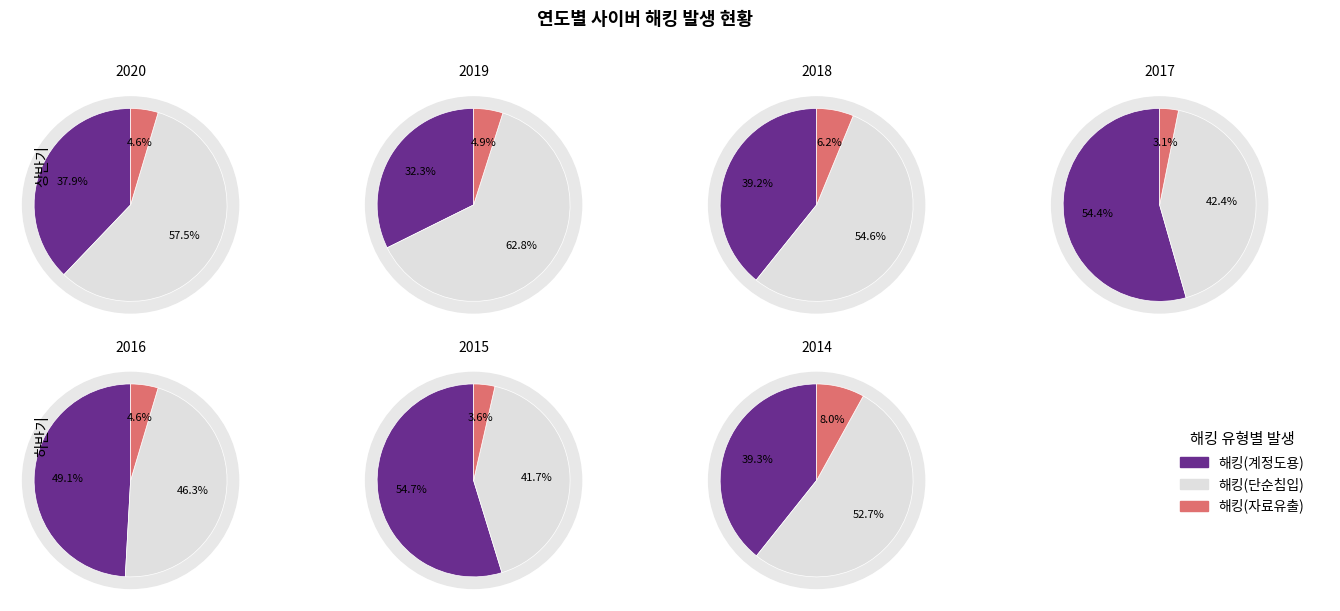

Is it true that 2015 is 10% of the pie?

False